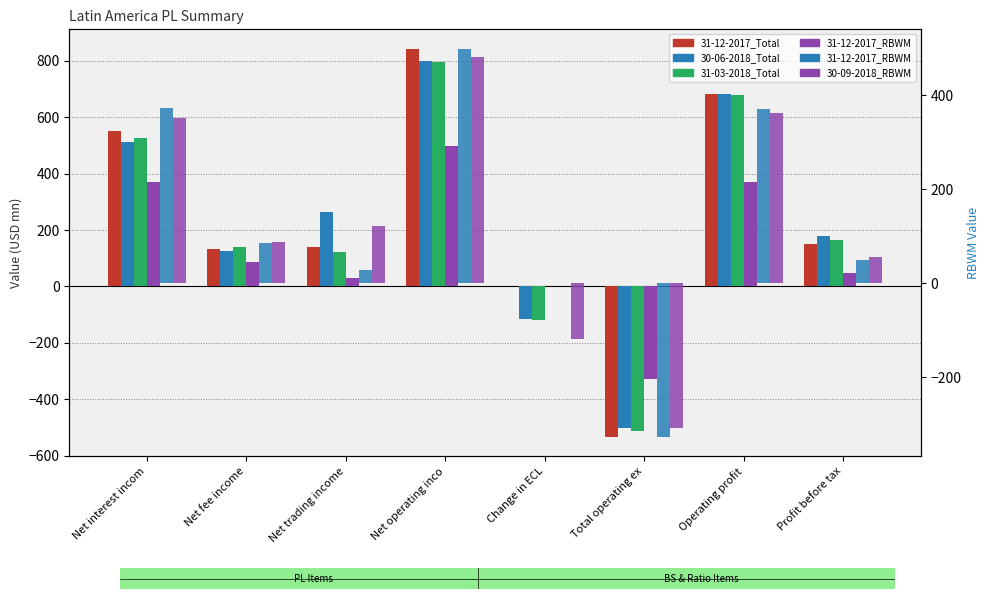

Rank the series at Operating profit from highest to lowest value.

31-12-2017_Total, 30-06-2018_Total, 31-03-2018_Total, 31-12-2017_RBWM, 30-09-2018_RBWM